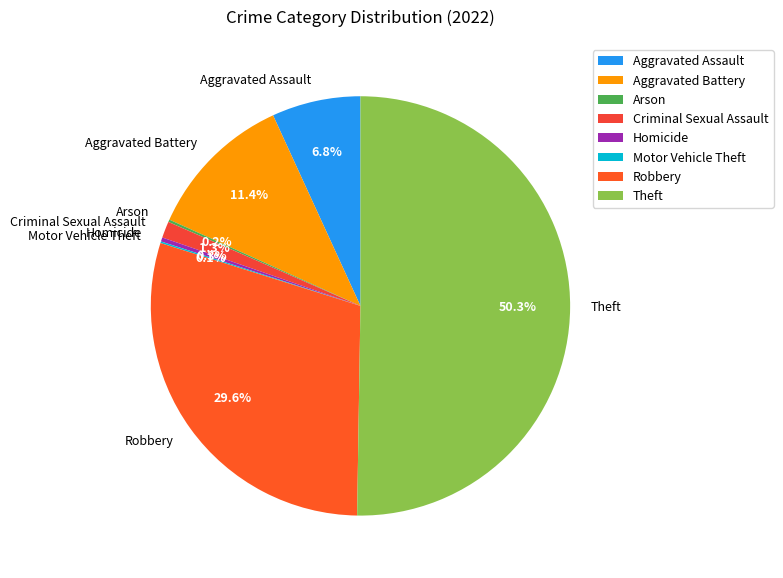

To the nearest percent, what is the difference between the Homicide and Aggravated Assault slice percentages?

7%